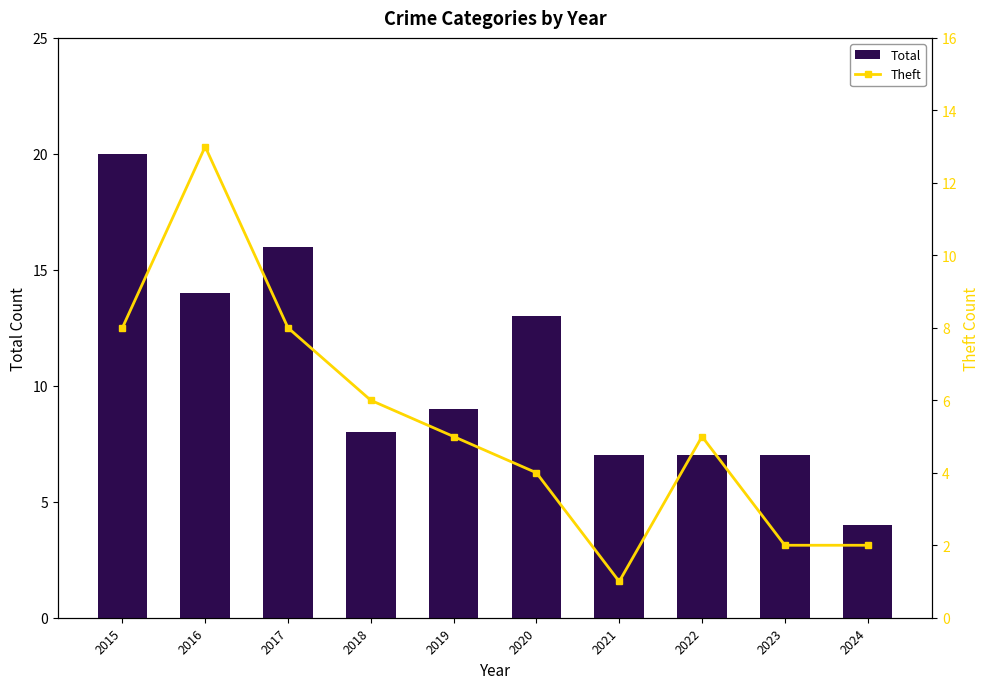

What value does the Theft series have at 2017, to the nearest 10?

10